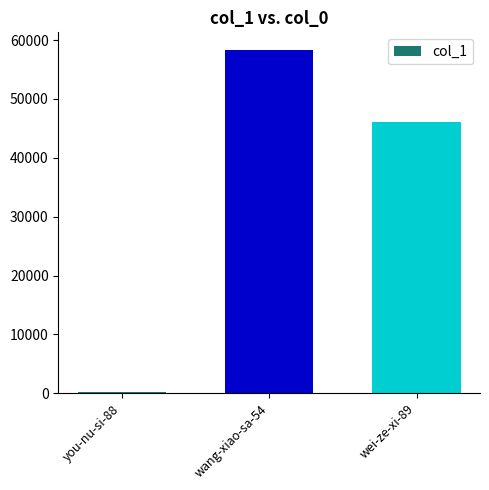

What position from the left is wei-ze-xi-89?

3